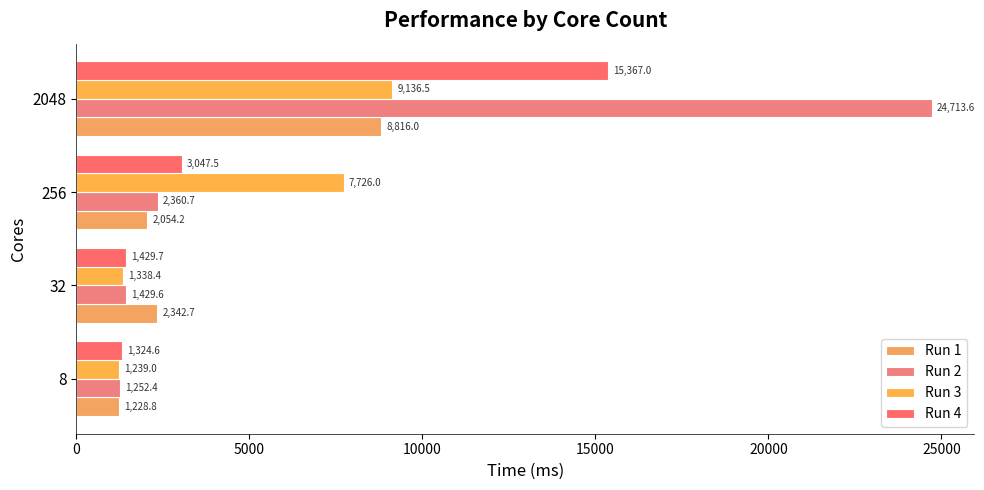

How many values in the Run 1 series exceed 2342?

2